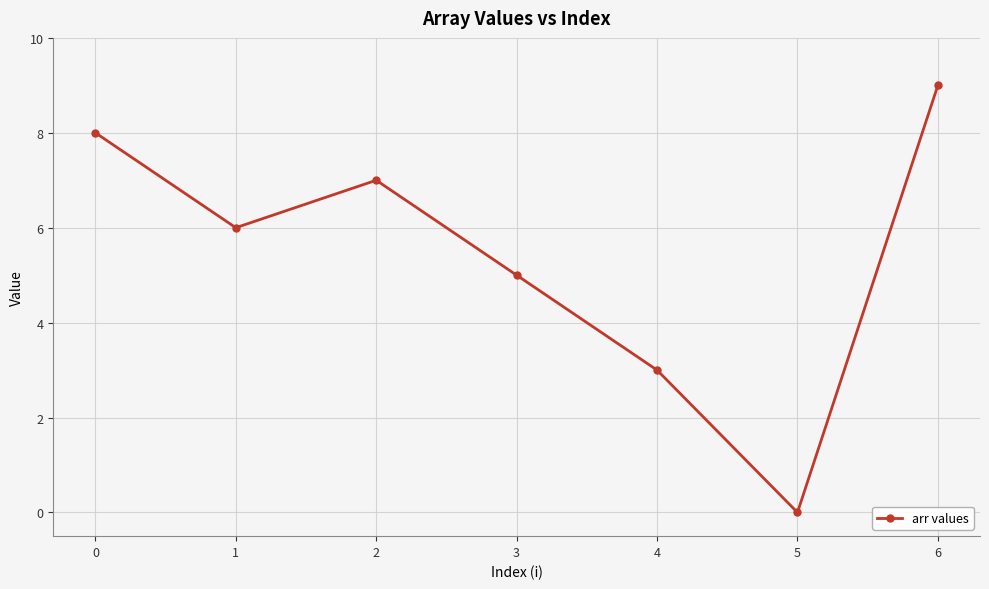

What is the change in value from 2 to 5?

-7